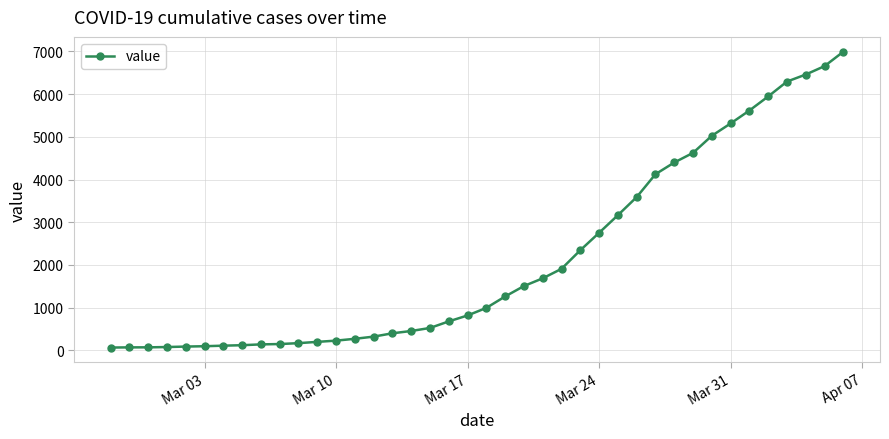

What is the sum of all values?

85677